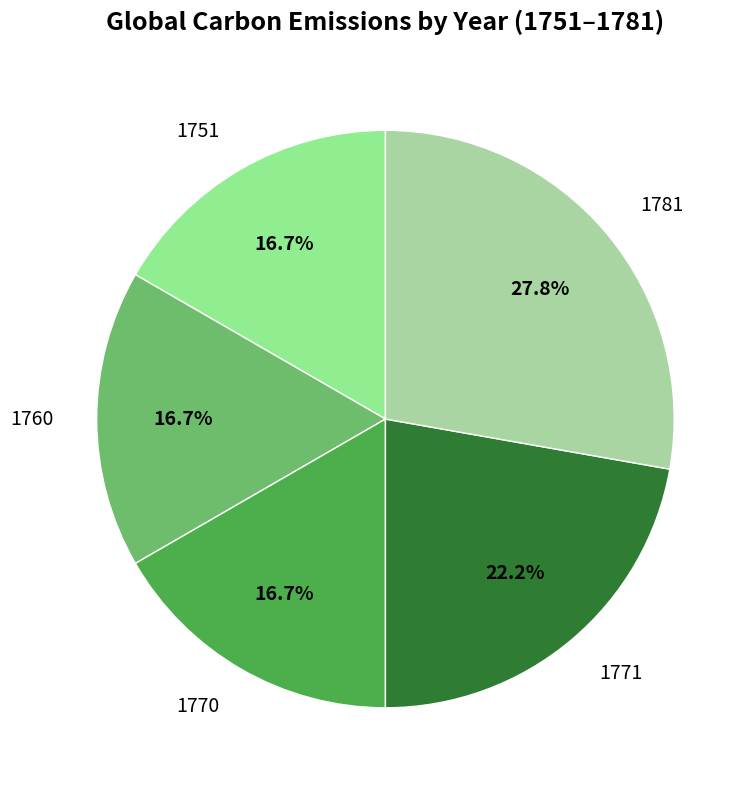

Combined, what portion of the pie is 1751 and 1771?

38.9%